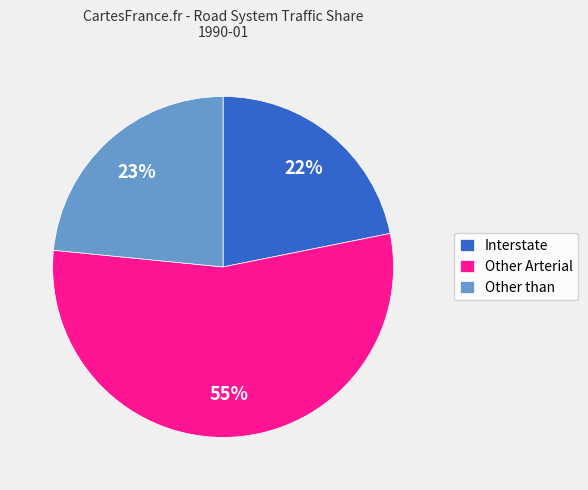

Does Interstate account for over 50% of the chart?

No